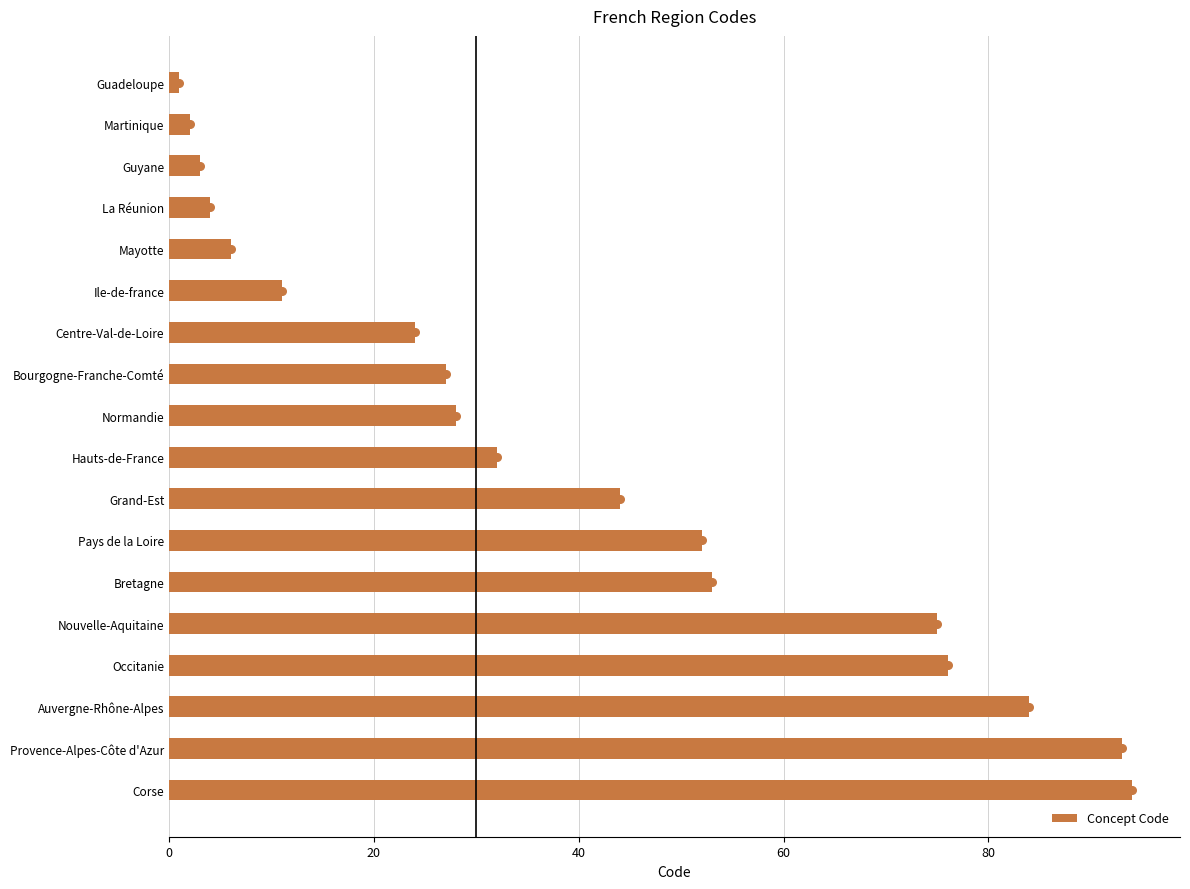

The Concept Code series shows 109 at Occitanie. True or false?

False